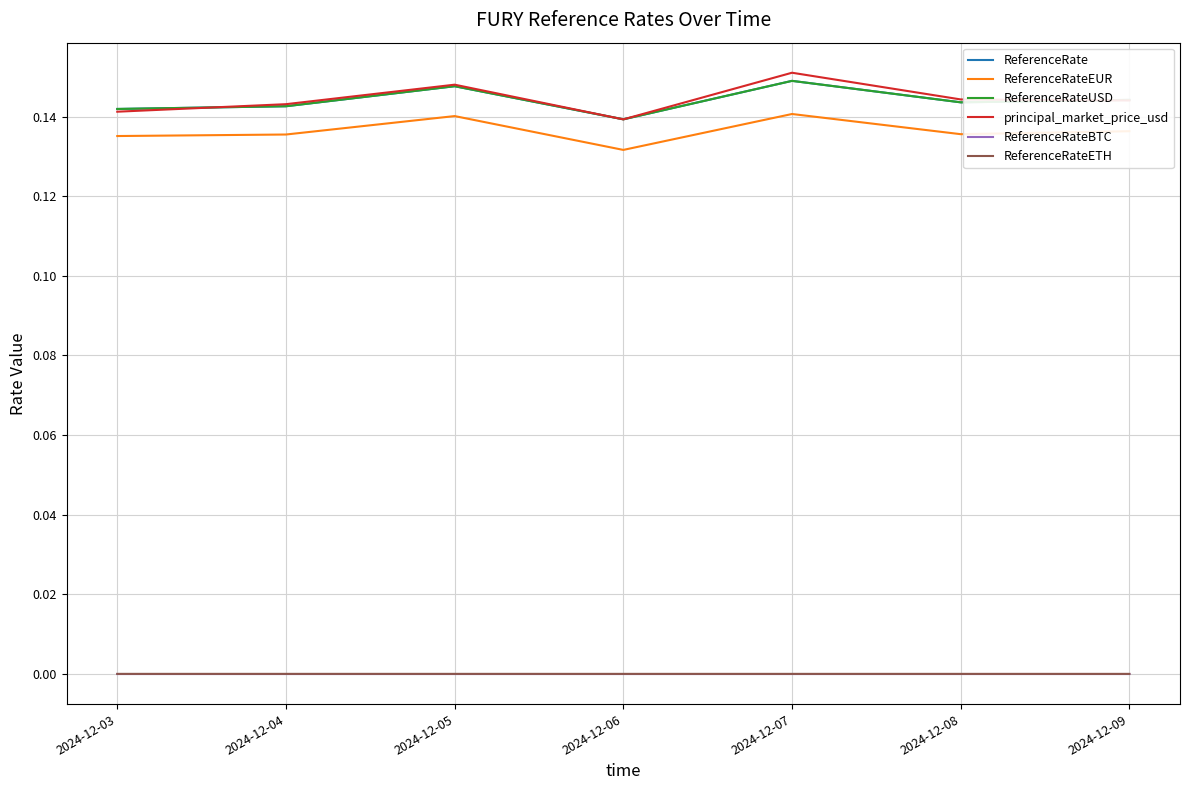

Is this an area chart (filled region under the line)?

No